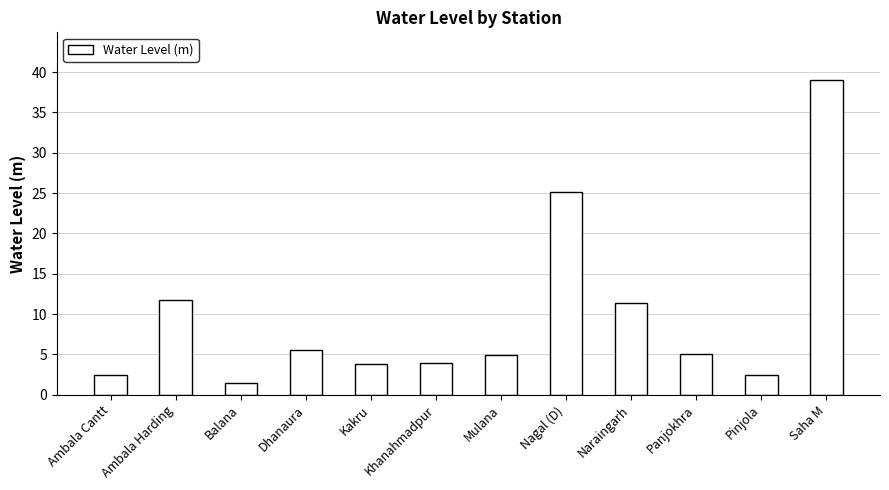

How many values exceed 4?

7